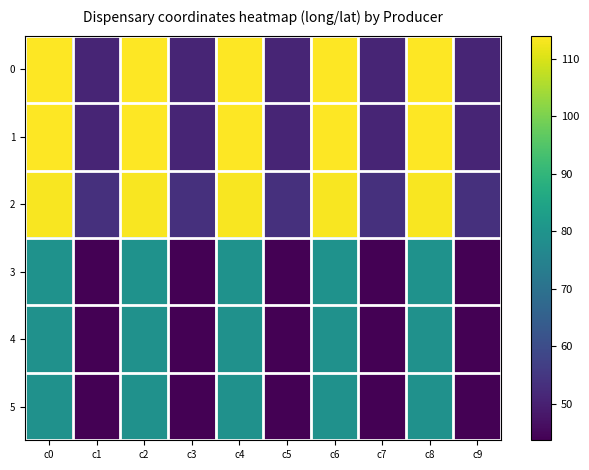

At c7, list the series in order from smallest to largest.

5, 3, 4, 1, 0, 2